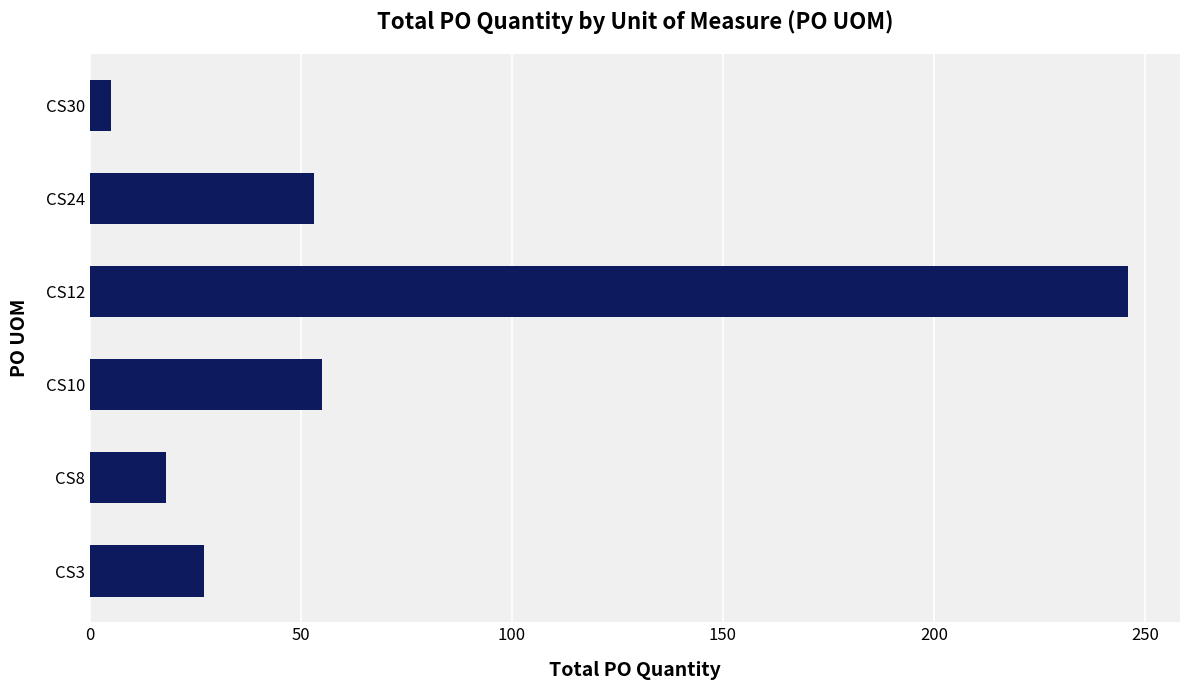

What is the maximum value shown in the chart?

246